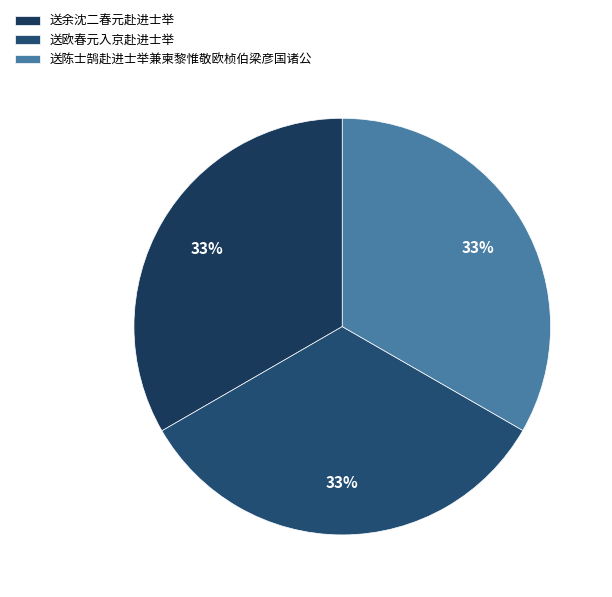

Do 送余沈二春元赴进士举 and 送陈士鹄赴进士举兼柬黎惟敬欧桢伯梁彦国诸公 together represent more than half of the pie?

Yes